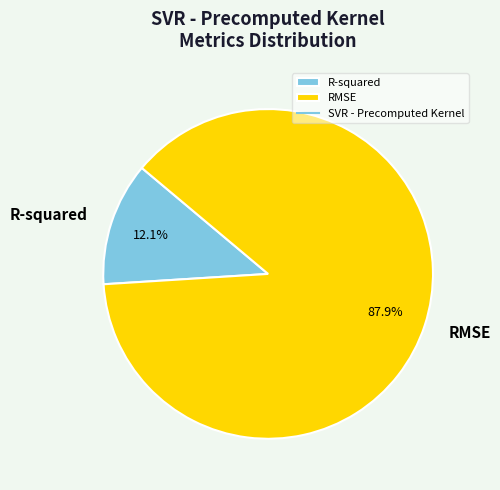

Which slice is the largest?

RMSE